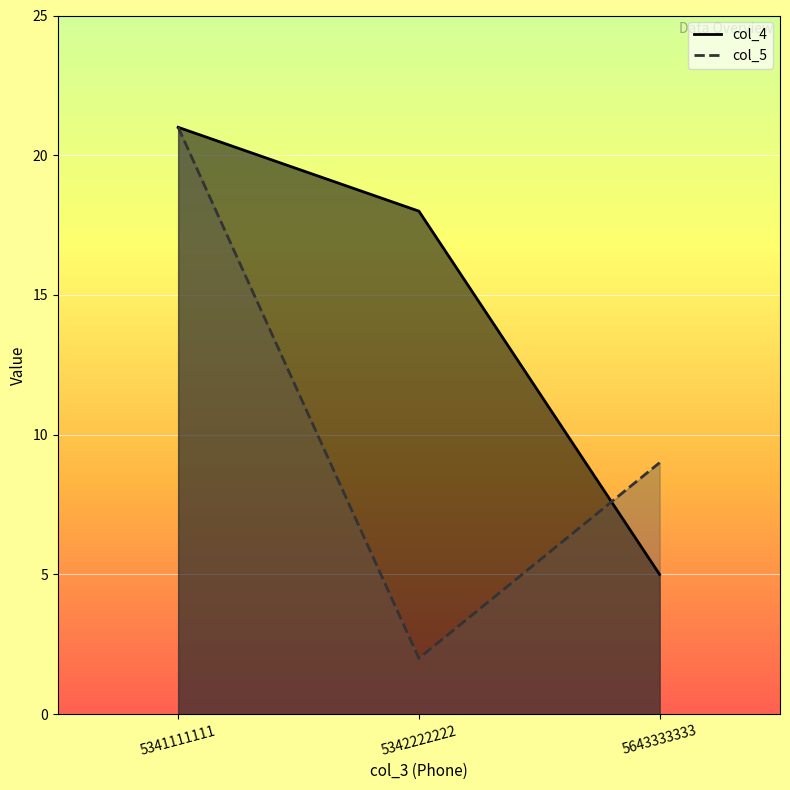

What is the minimum value for col_4?

5